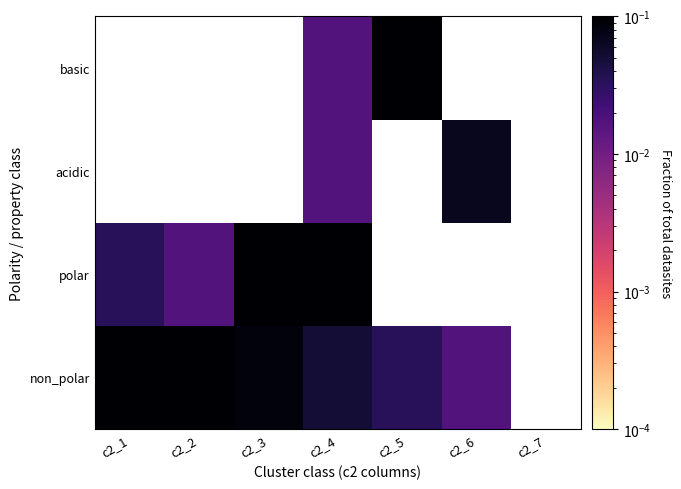

At how many categories does at least one series exceed 0?

6